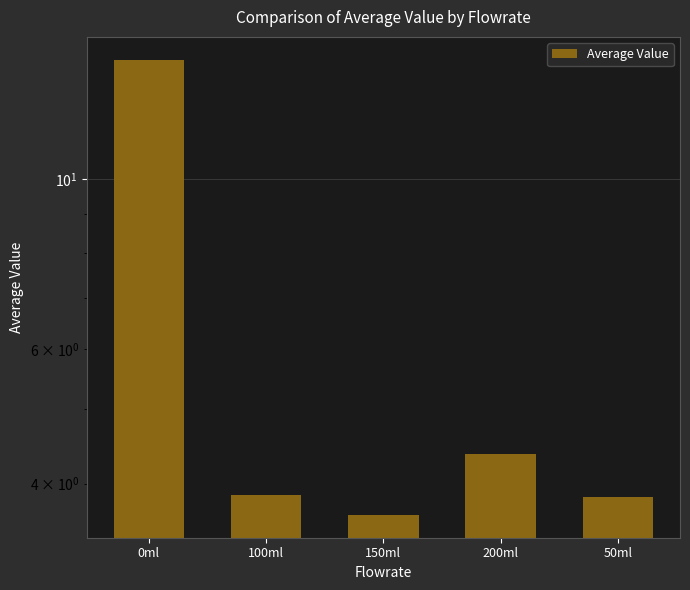

The chart shows a value of 6.8 at 100ml. True or false?

False